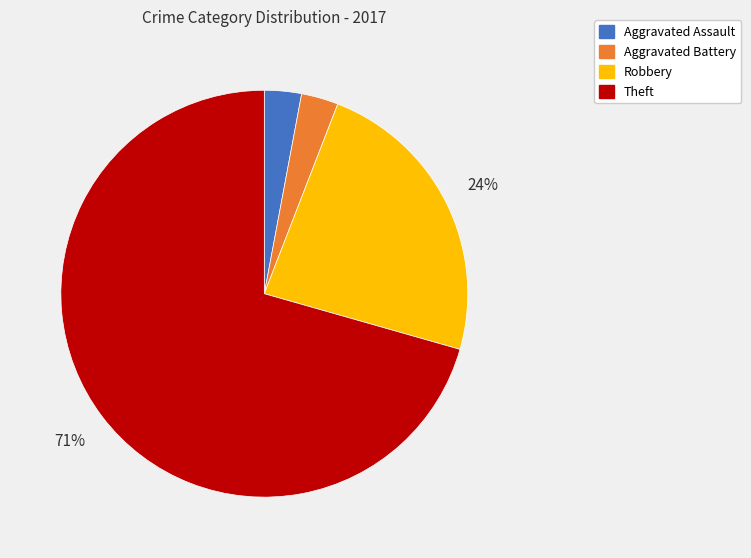

To the nearest percent, what is the combined percentage of Theft and Robbery?

94%